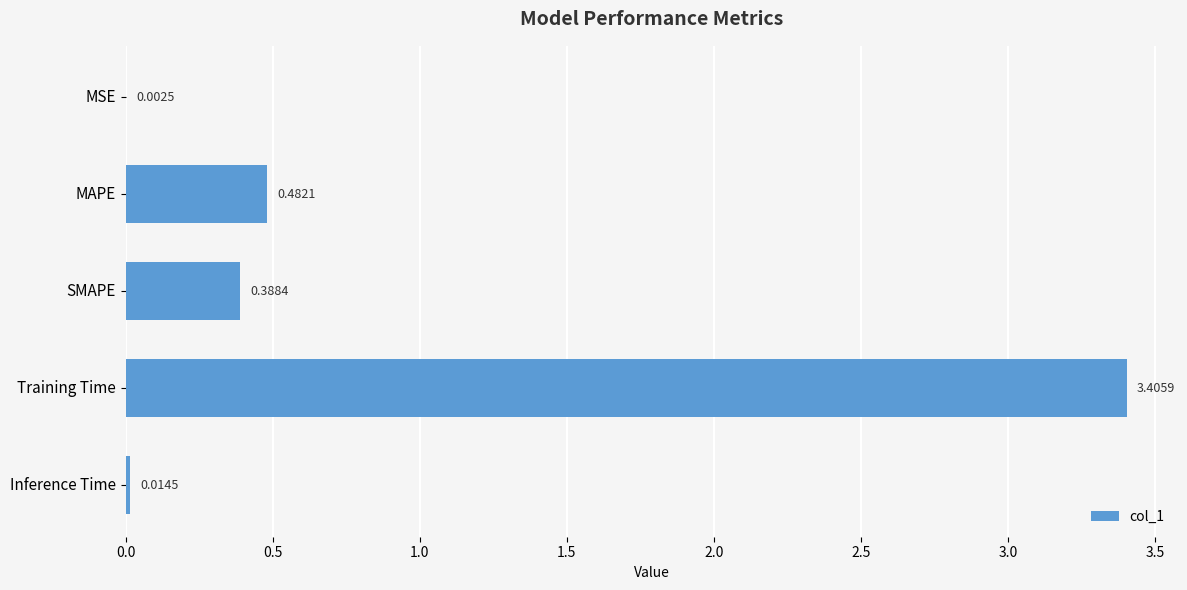

What is the greatest value displayed?

3.4